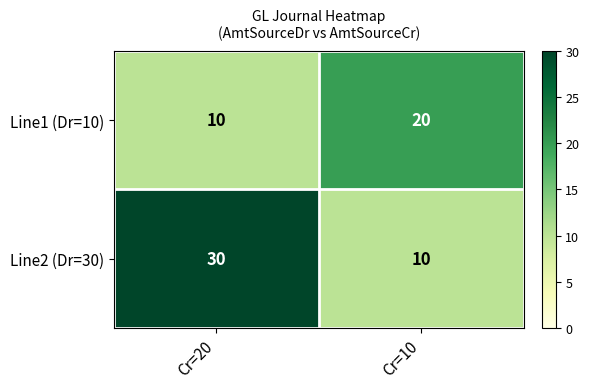

Between Cr=20 and Cr=10, which series saw the biggest shift?

Line2 (Dr=30)